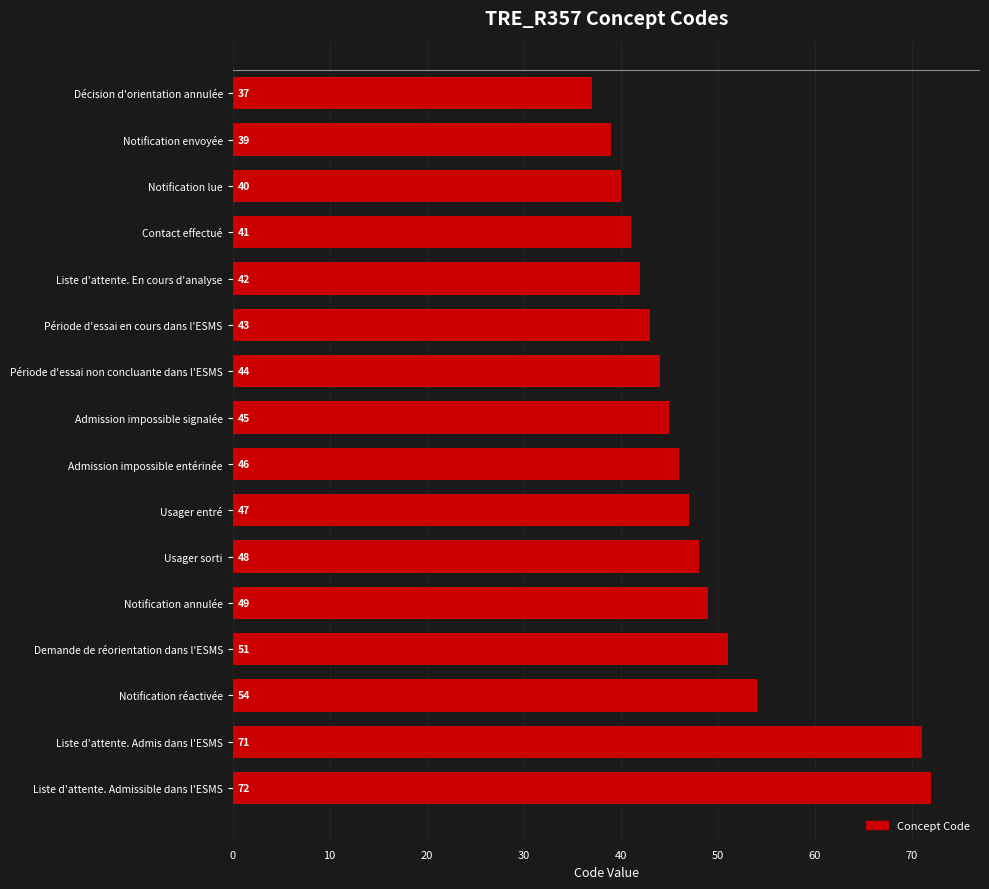

Which has a higher value, Liste d'attente. Admissible dans l'ESMS or Notification annulée?

Liste d'attente. Admissible dans l'ESMS